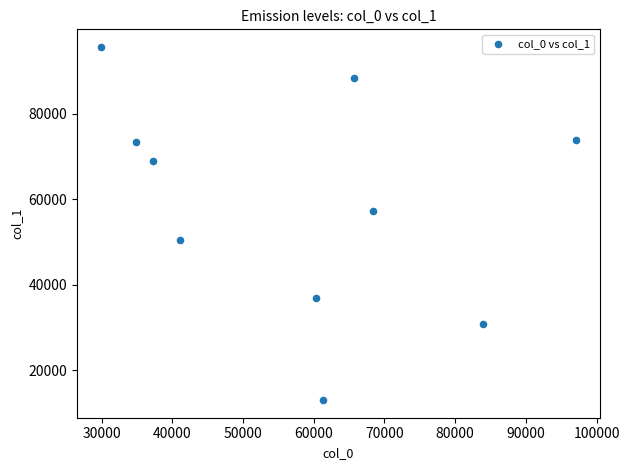

What is the average Y value?

58842.6